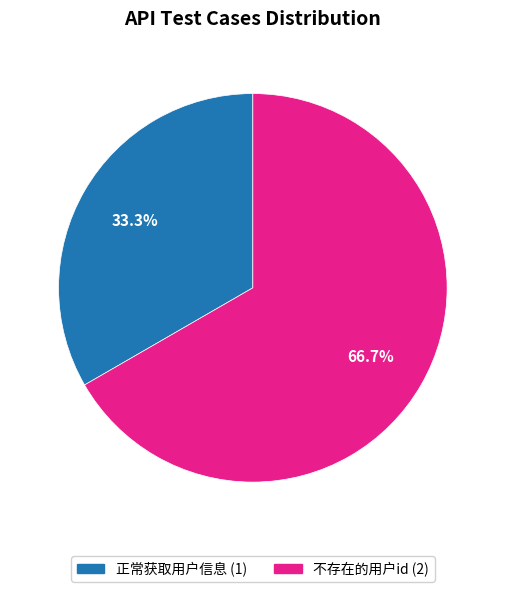

Combined, what portion of the pie is 正常获取用户信息 and 不存在的用户id?

100.0%